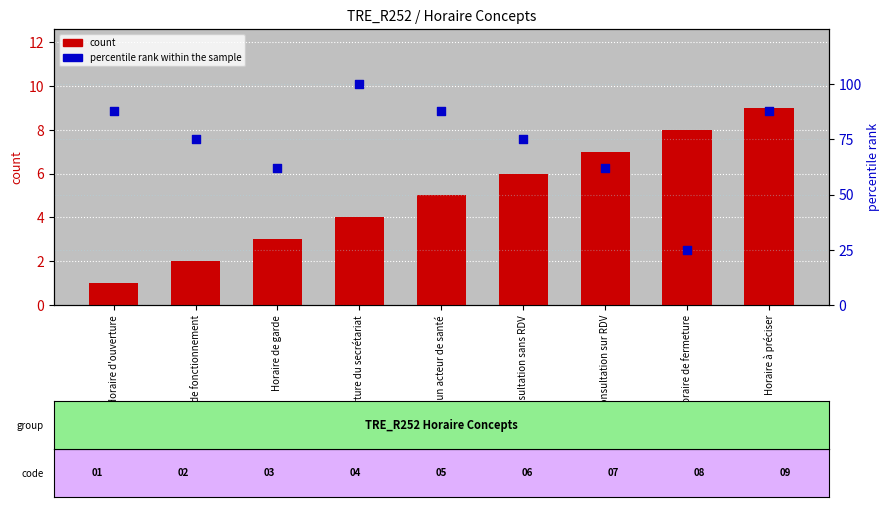

Is the value of percentile rank within the sample at Horaire d'ouverture du secrétariat greater than the value of count at Horaire d'ouverture?

Yes